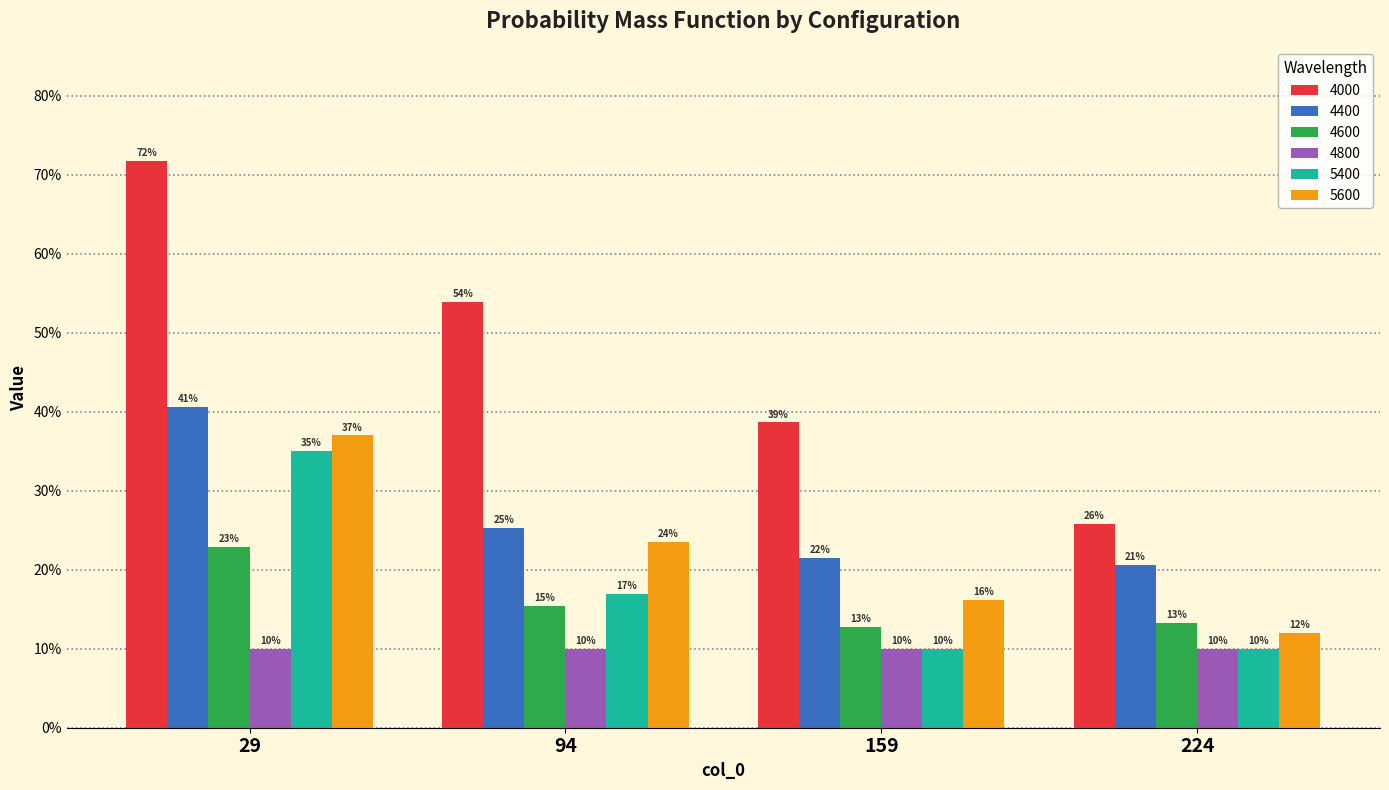

Between 29 and 159, which series saw the biggest shift?

4000